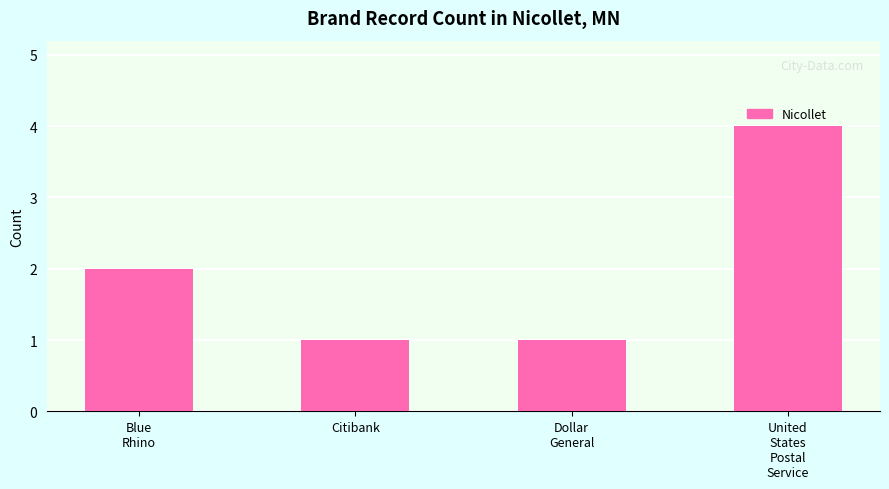

What is the difference between the maximum and minimum values?

3